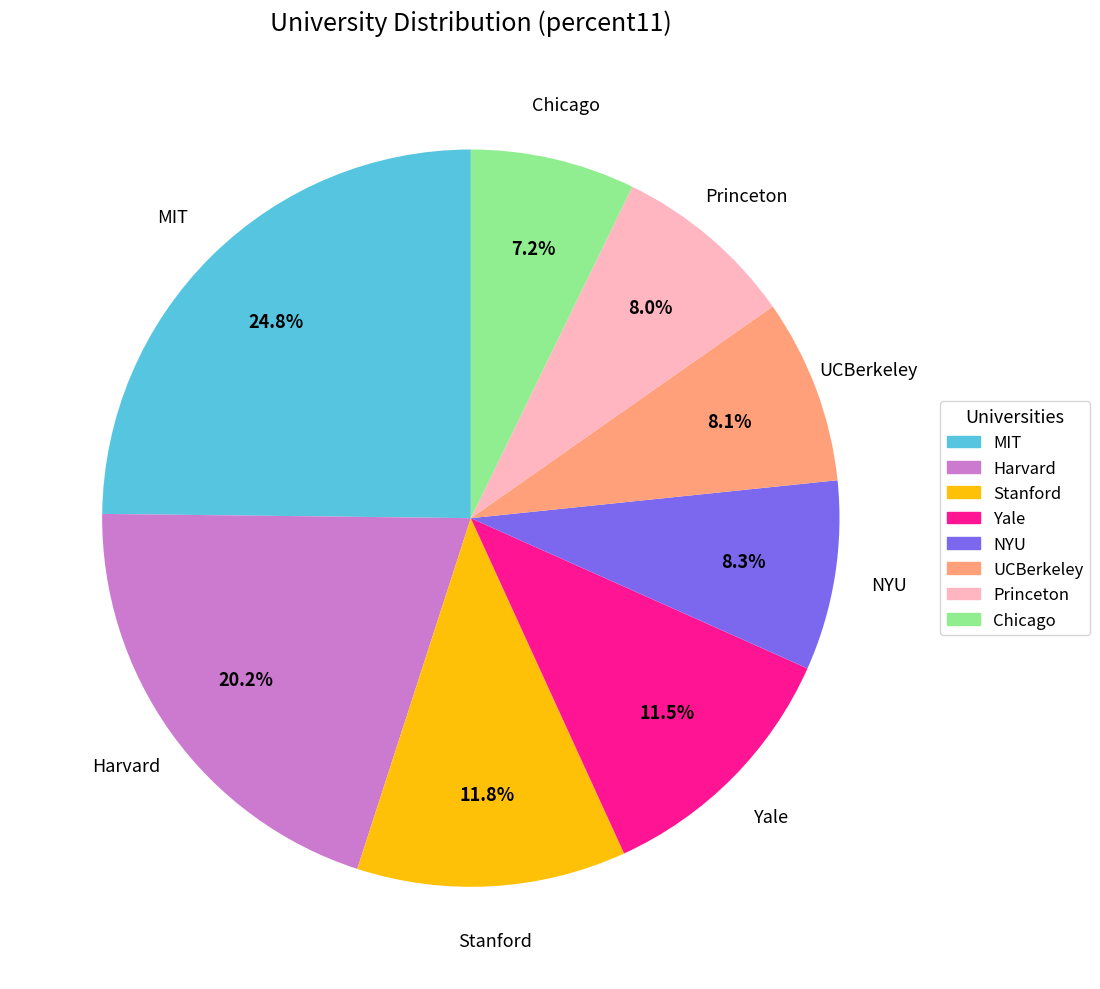

What is the largest slice in the pie chart?

MIT